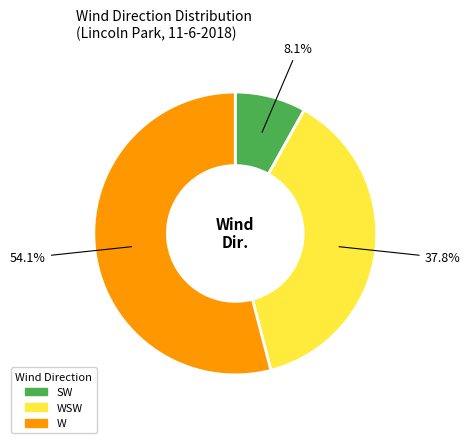

Is there a majority slice in this chart?

Yes